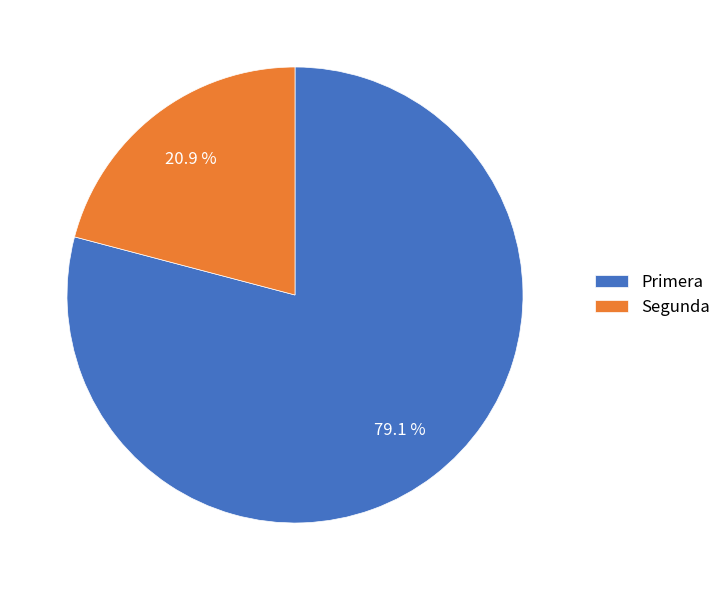

Rank the categories by value from highest to lowest.

Primera, Segunda